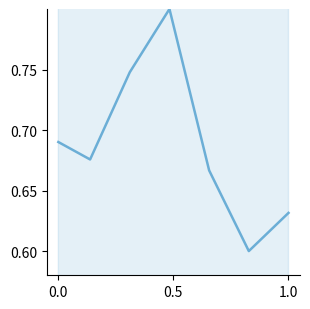

What is the difference between the maximum and second lowest values?

0.2